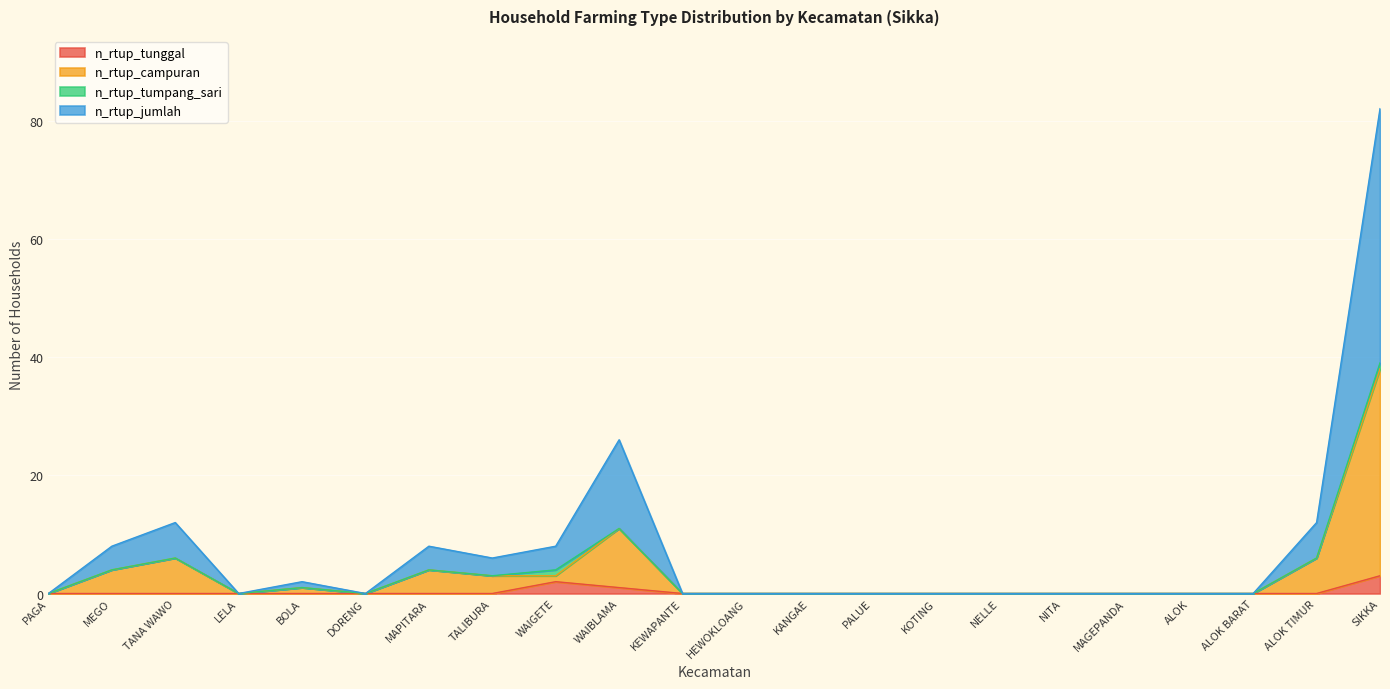

How many positive values does the n_rtup_tunggal series have?

3